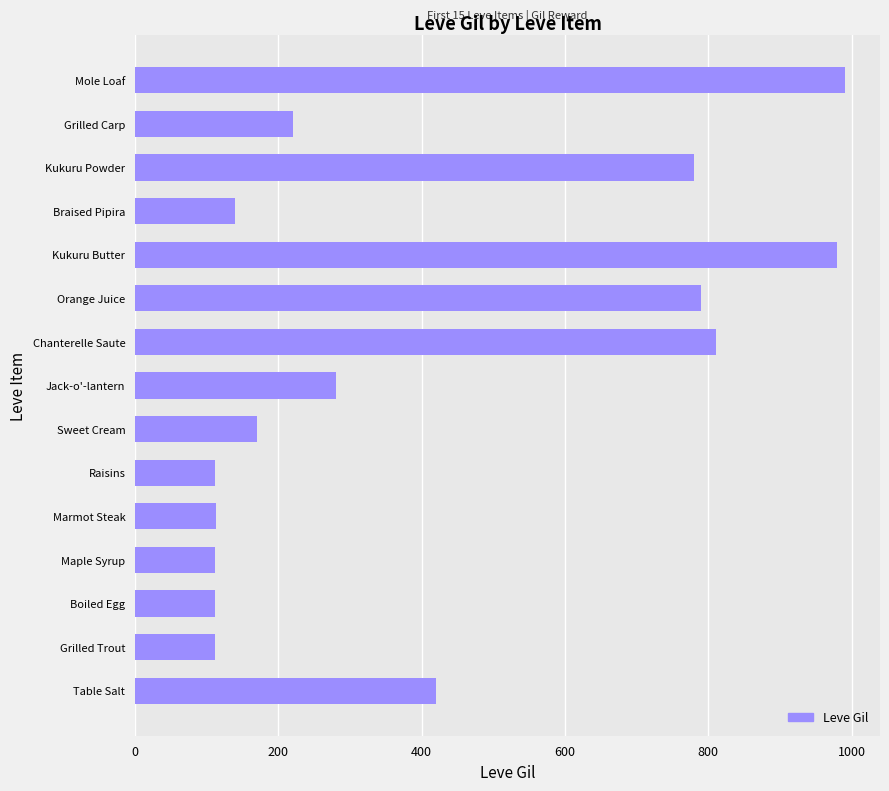

Where is the data nearest to the value 551?

Table Salt